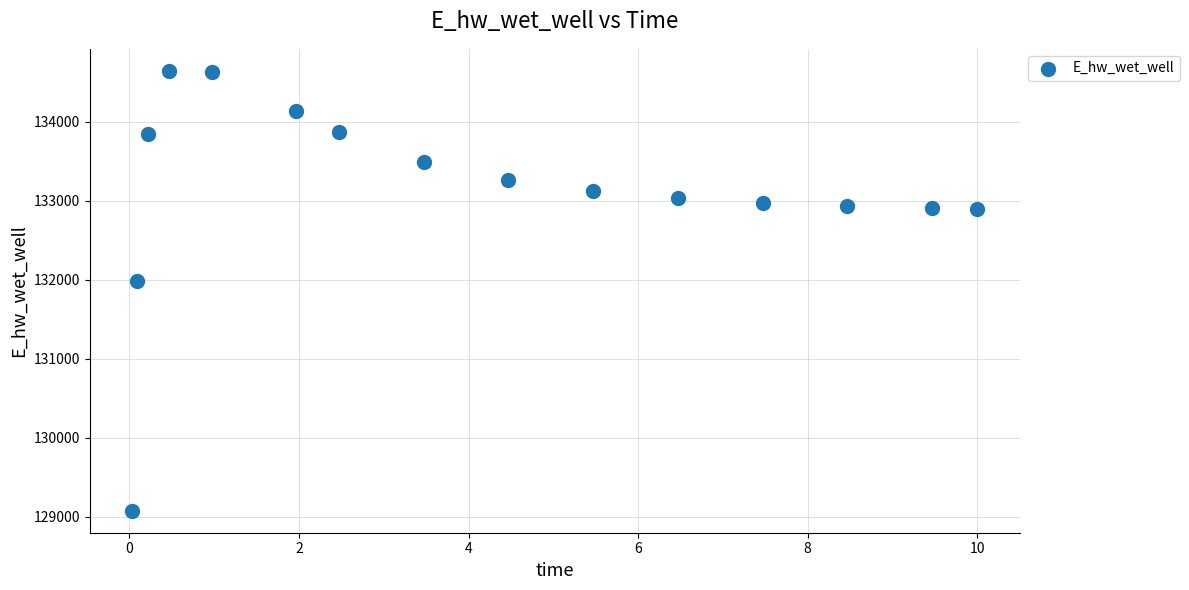

What is the range of Y values (max minus min)?

5569.0